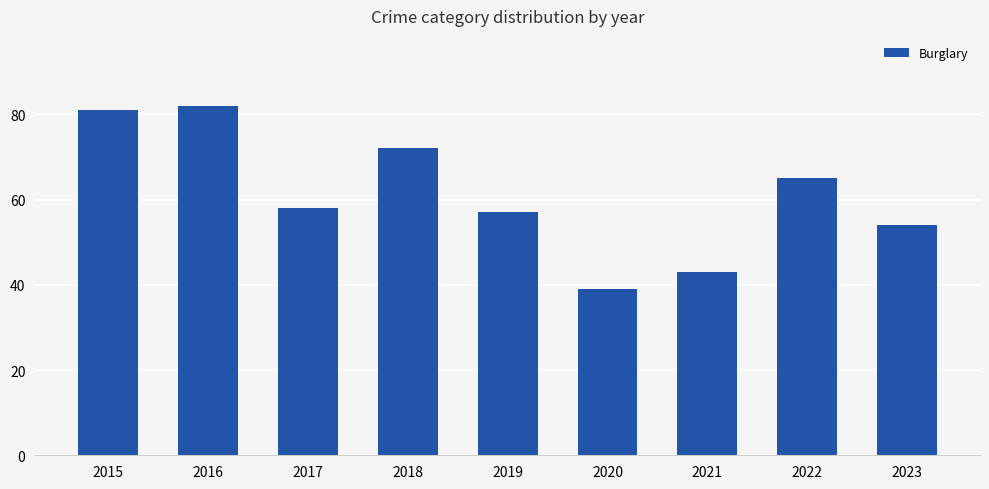

How many values are below 58?

4